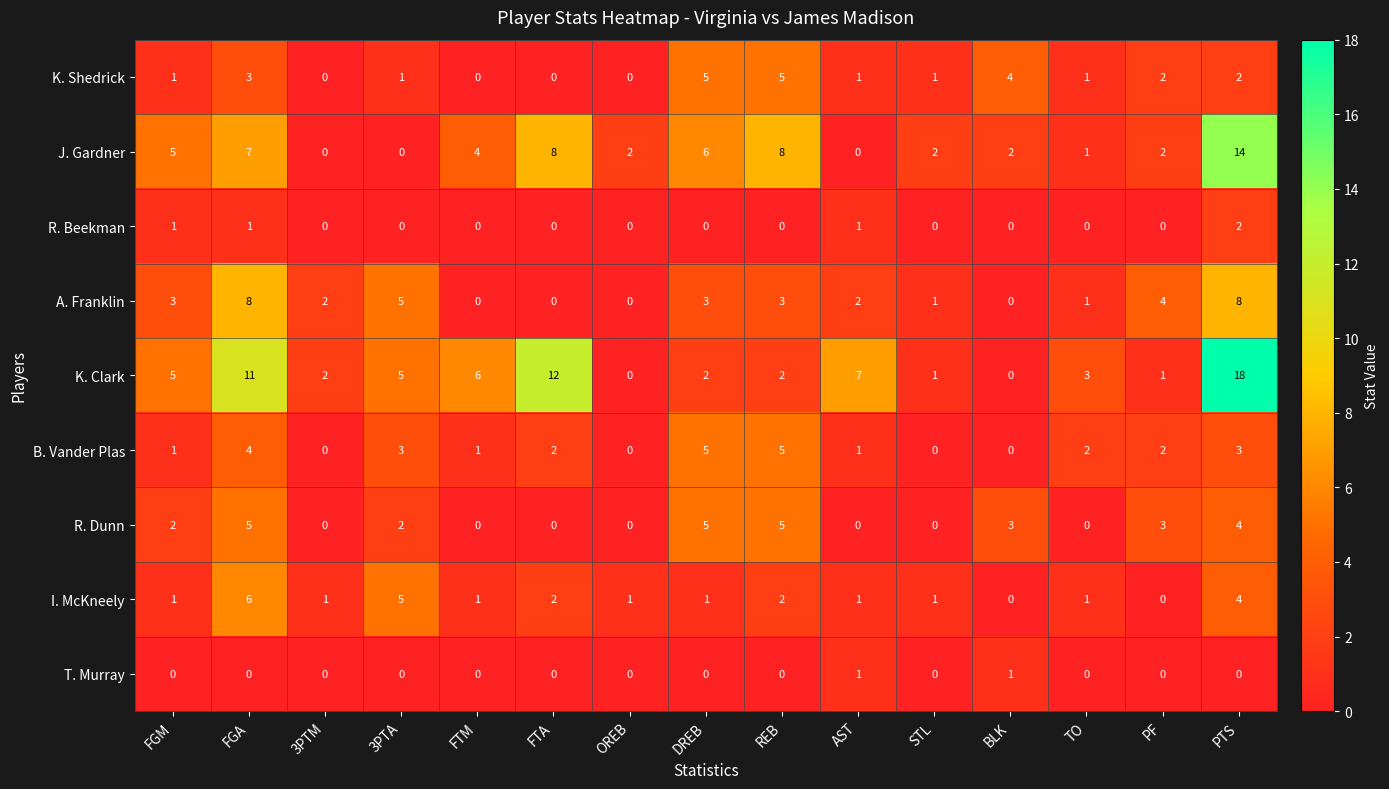

Which series changed the most between AST and STL?

K. Clark